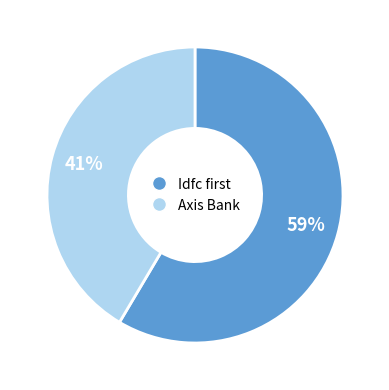

Count the number of slices in the pie.

2